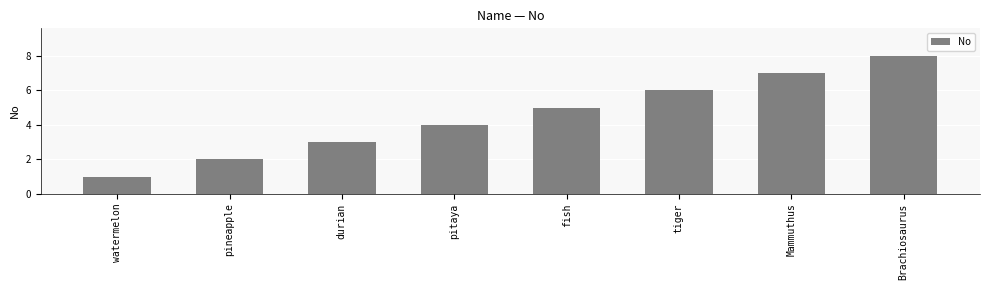

What value does the data have at Brachiosaurus?

8